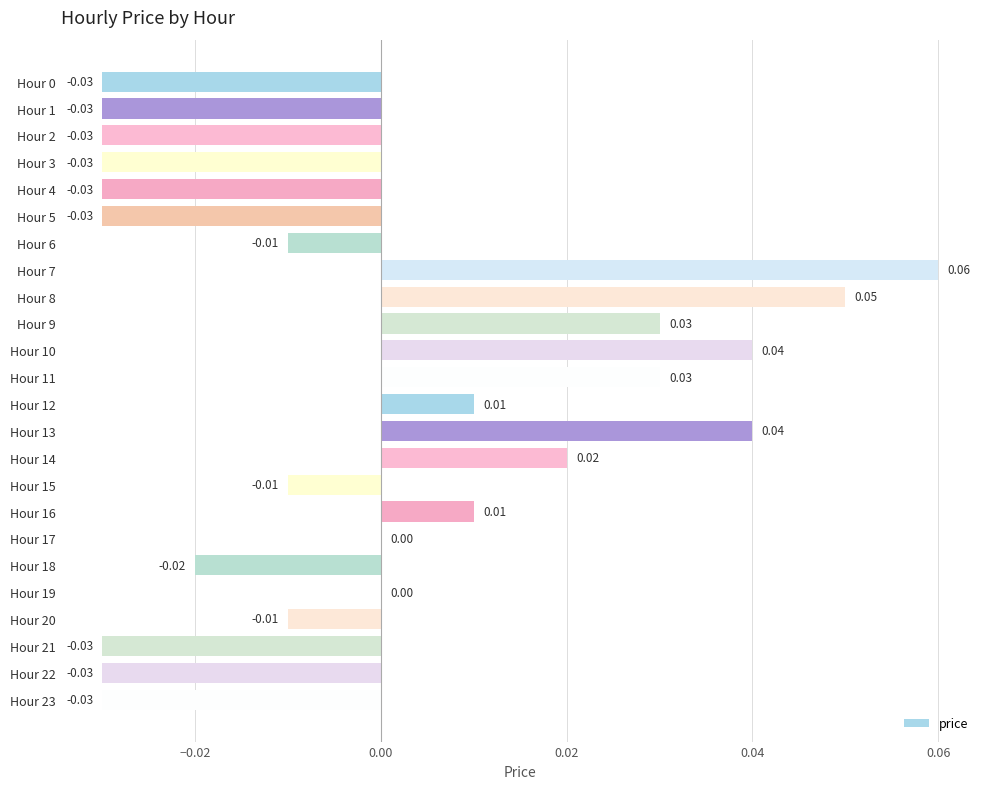

Which has a higher value, Hour 9 or Hour 13?

Hour 13